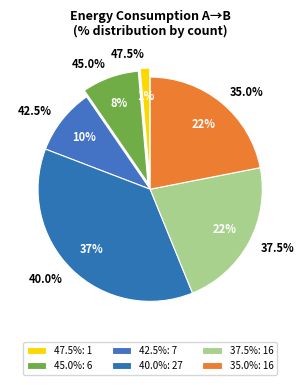

Rank the categories by value from highest to lowest.

47.5%, 45.0%, 42.5%, 40.0%, 37.5%, 35.0%